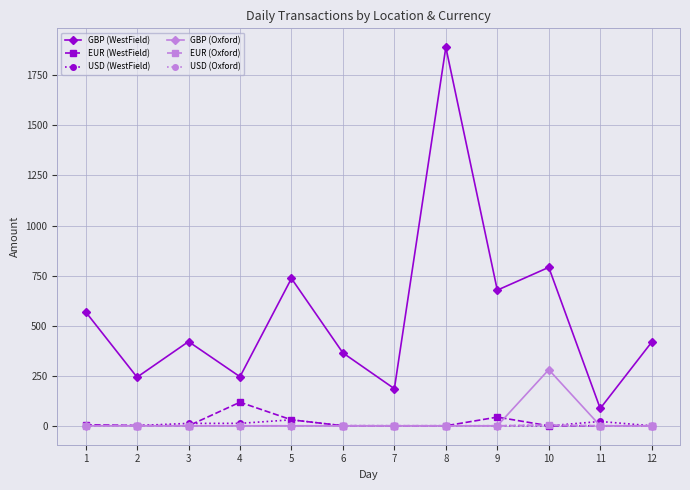

At how many categories does at least one series exceed 1696?

1